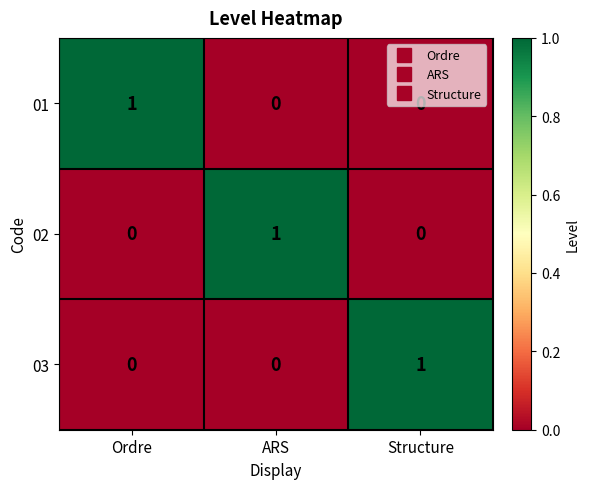

At how many categories does at least one series exceed 0?

3